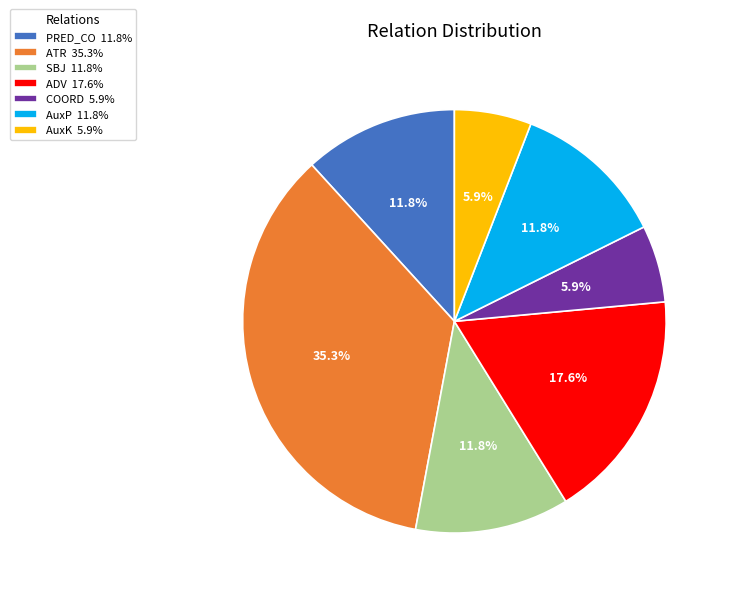

Between AuxP and COORD, which is larger?

AuxP